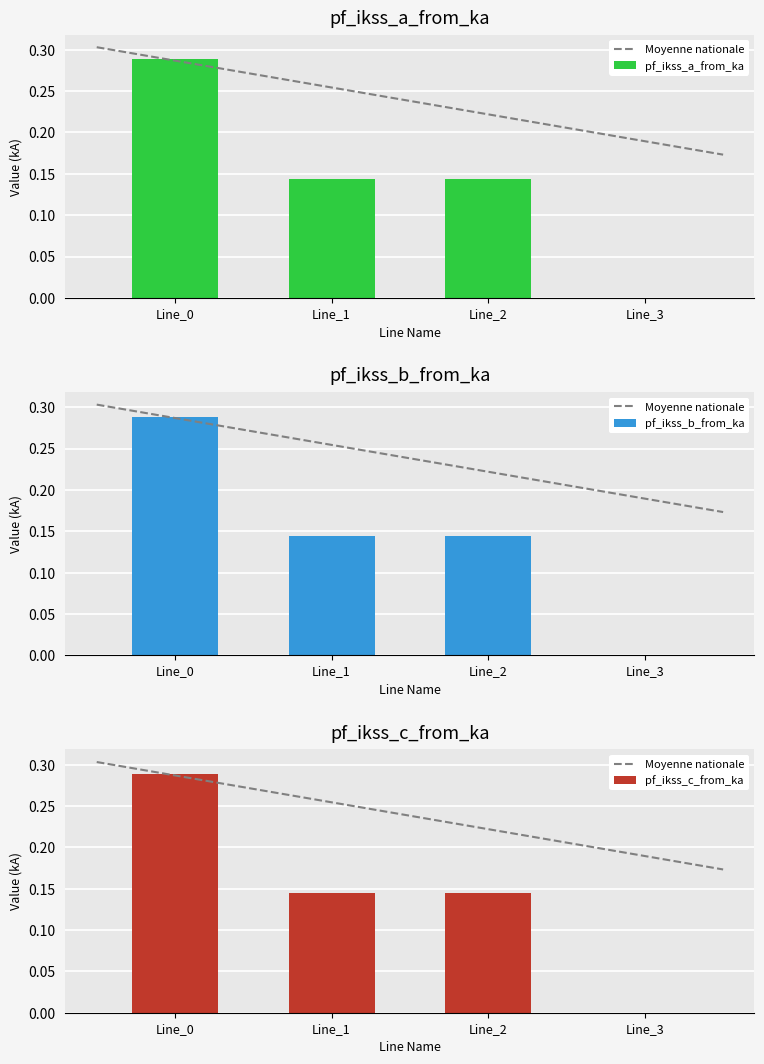

How many bars are there in each group?

3